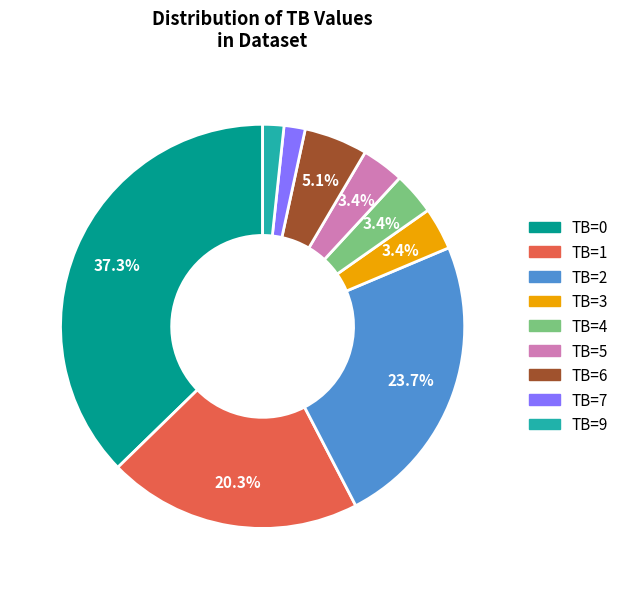

To the nearest percent, what is the combined percentage of TB=3 and TB=9?

5%